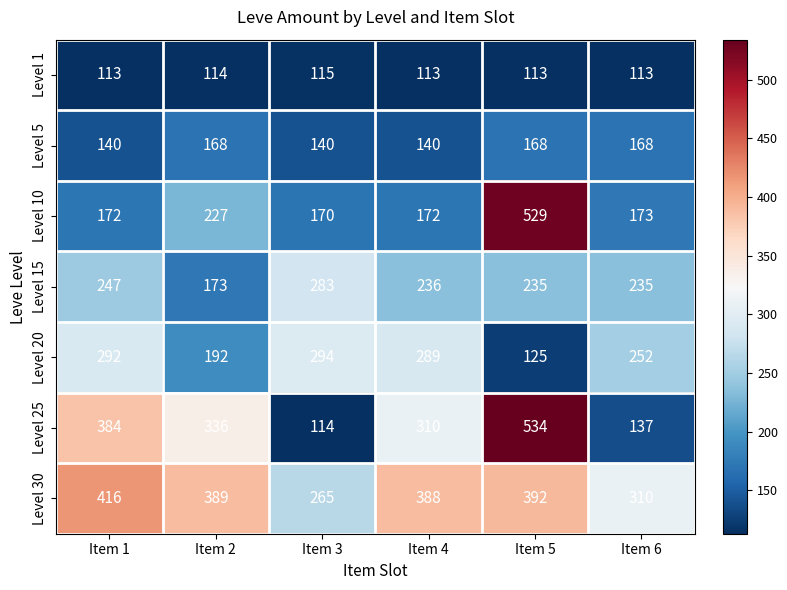

What is the minimum value for Level 5?

140